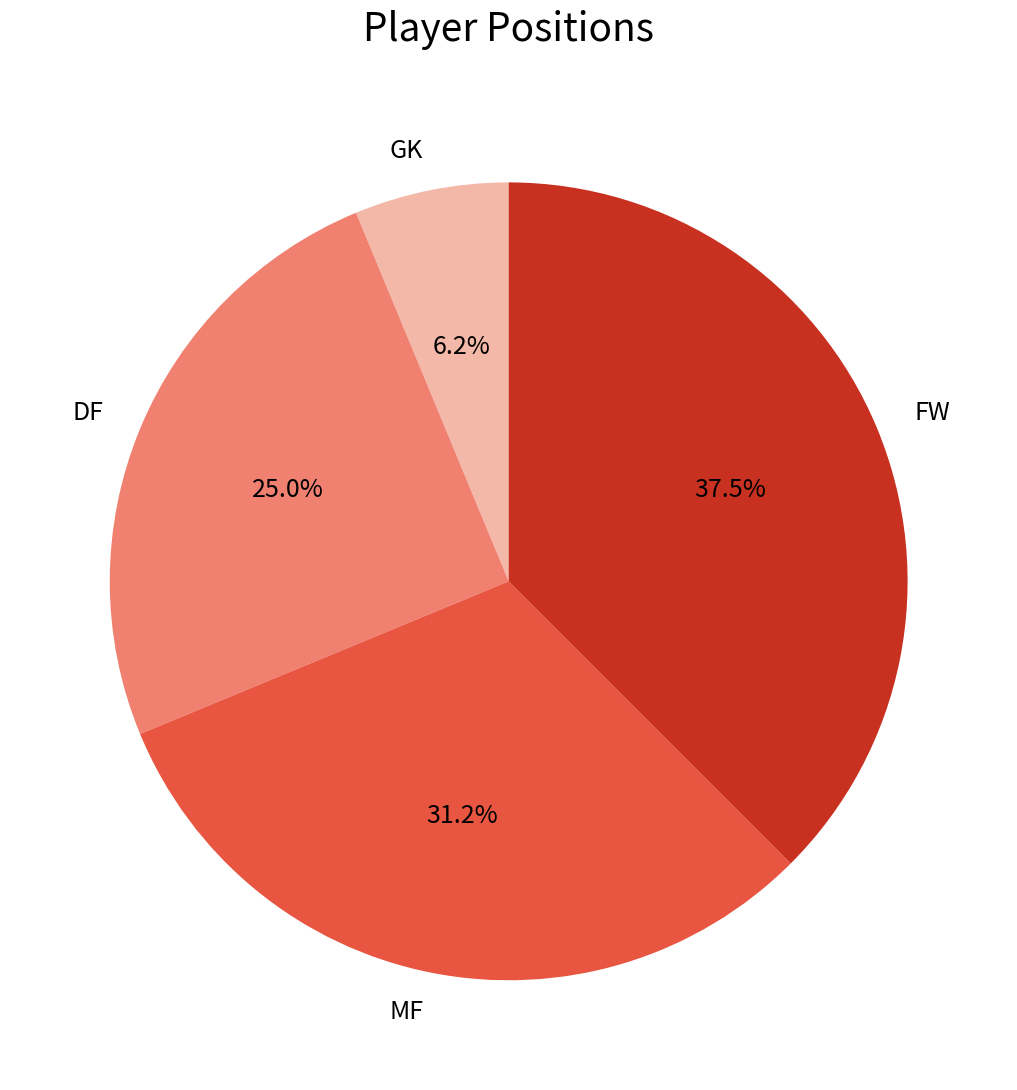

Which category has the biggest portion of the pie?

FW